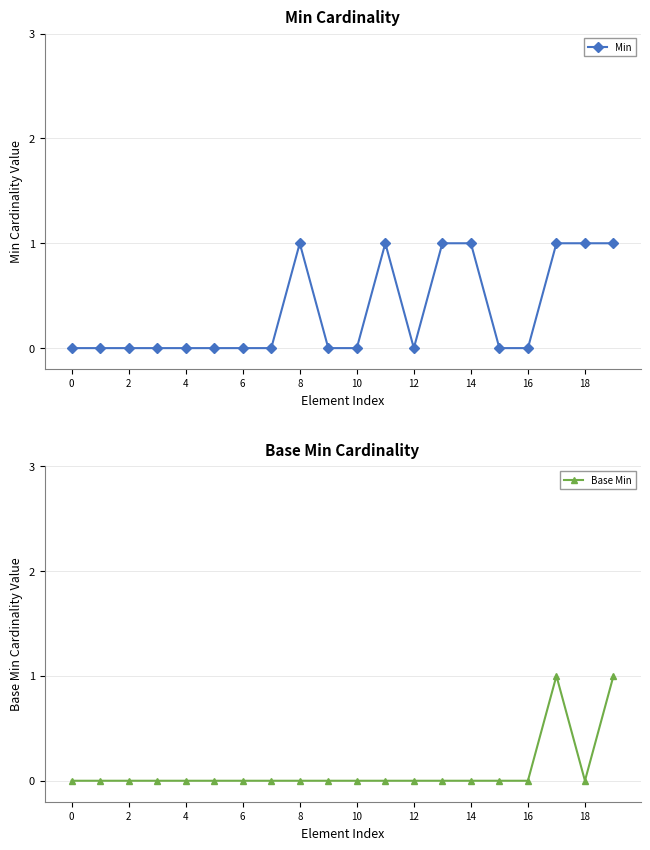

Reading right to left, what are all the values shown in this chart?

Min: 1	1	1	0	0	1	1	0	1	0	0	1	0	0	0	0	0	0	0	0
Base Min: 1	0	1	0	0	0	0	0	0	0	0	0	0	0	0	0	0	0	0	0